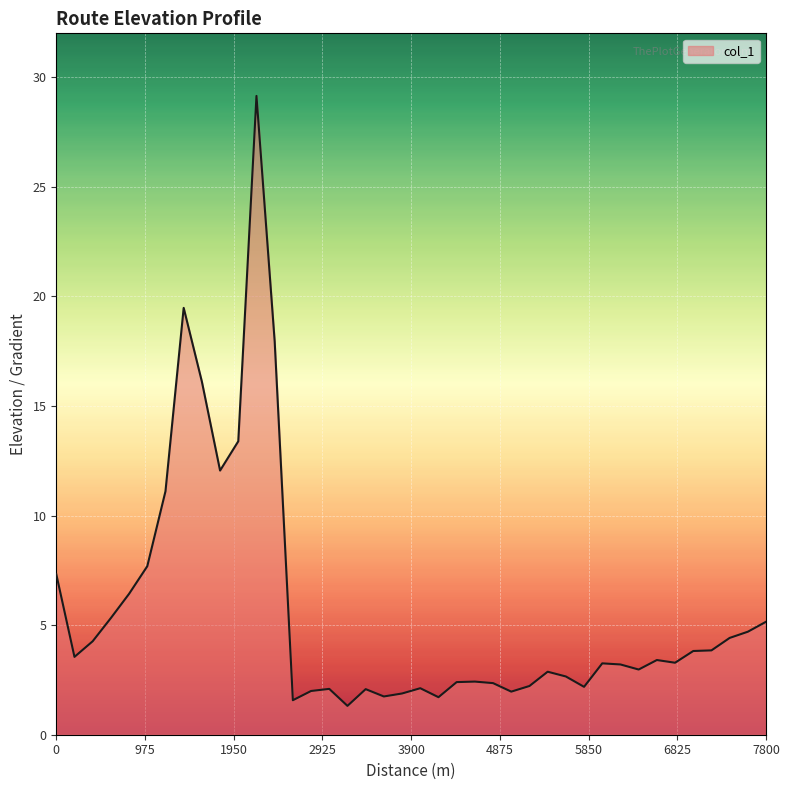

What is the difference between the maximum and minimum values?

27.8